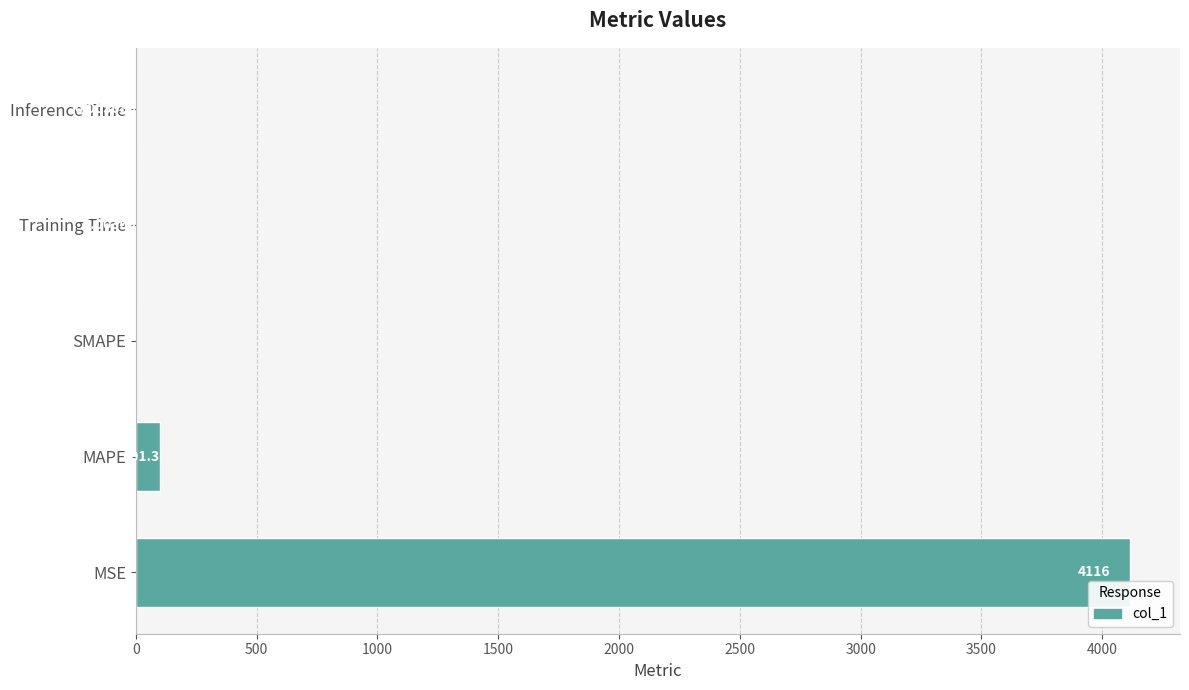

Which category has the highest value across all series?

MSE